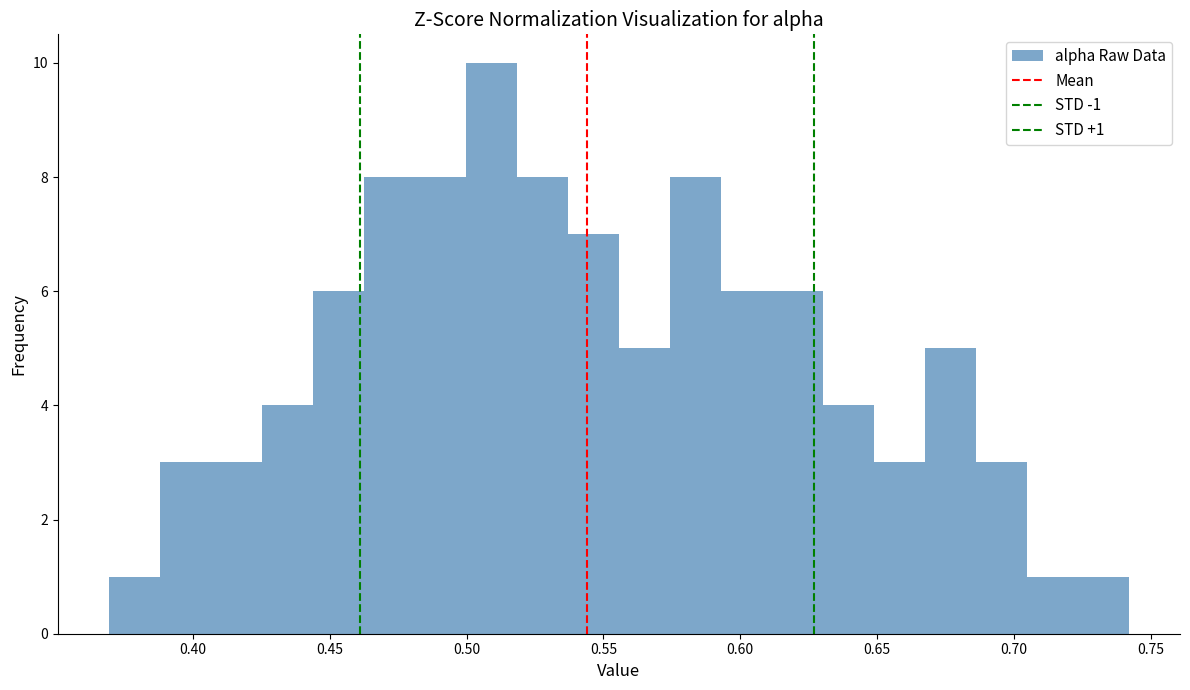

Around what value on the x-axis is the tallest bar? Give the approximate position of its centre, as read against the axis.

0.510